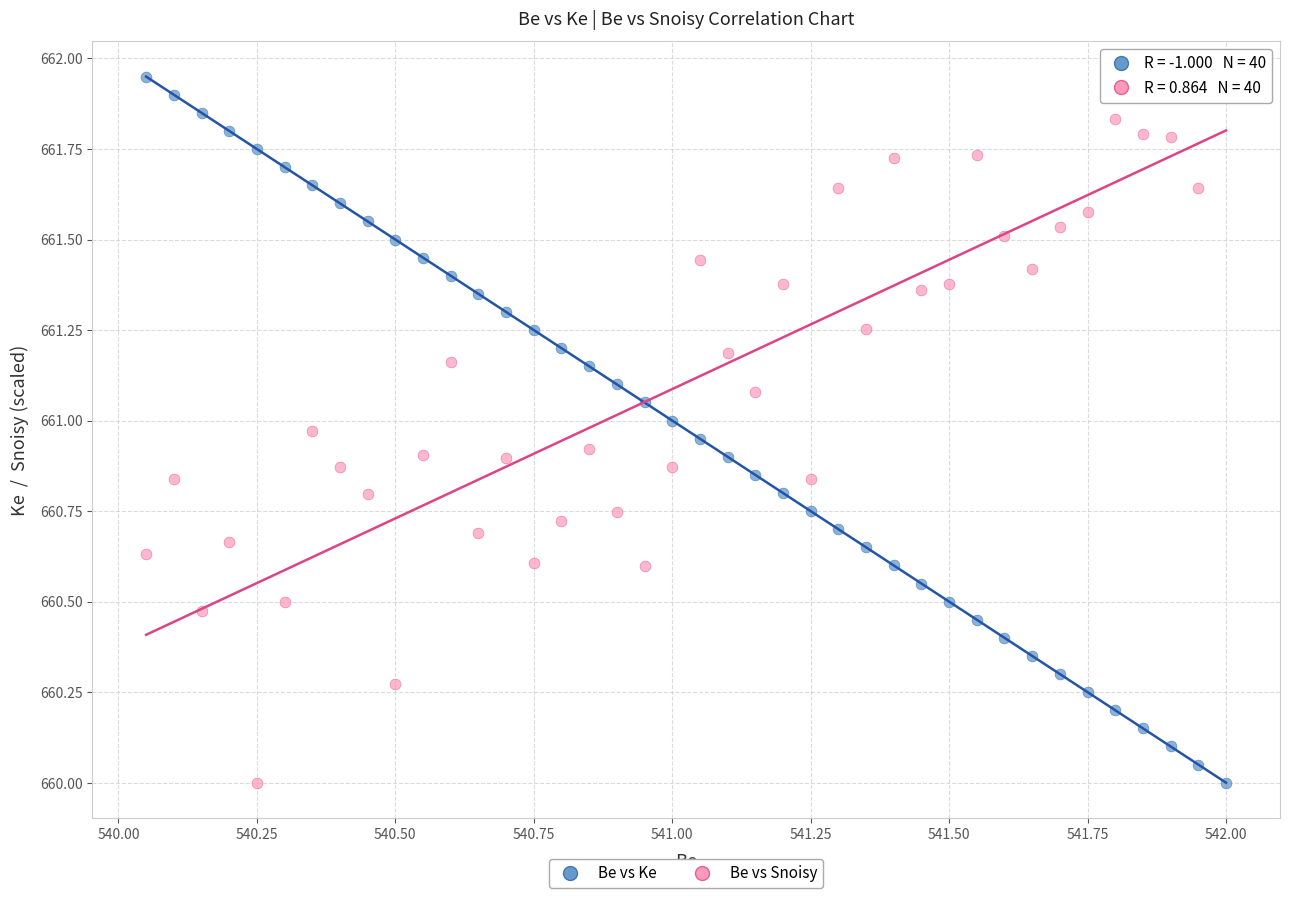

What is the X range (max minus min) for the scatter plot?

2.0